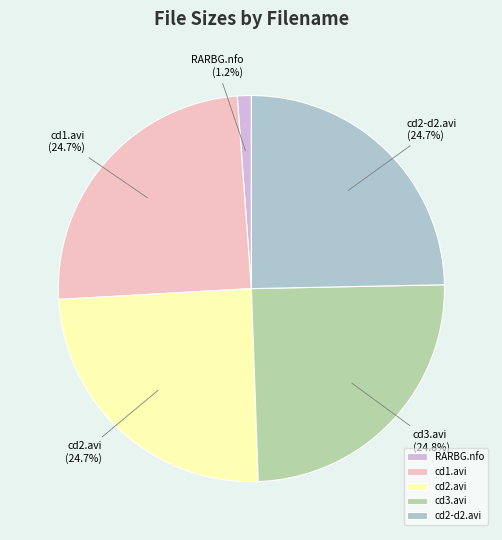

What is the smallest slice in the pie chart?

RARBG.nfo